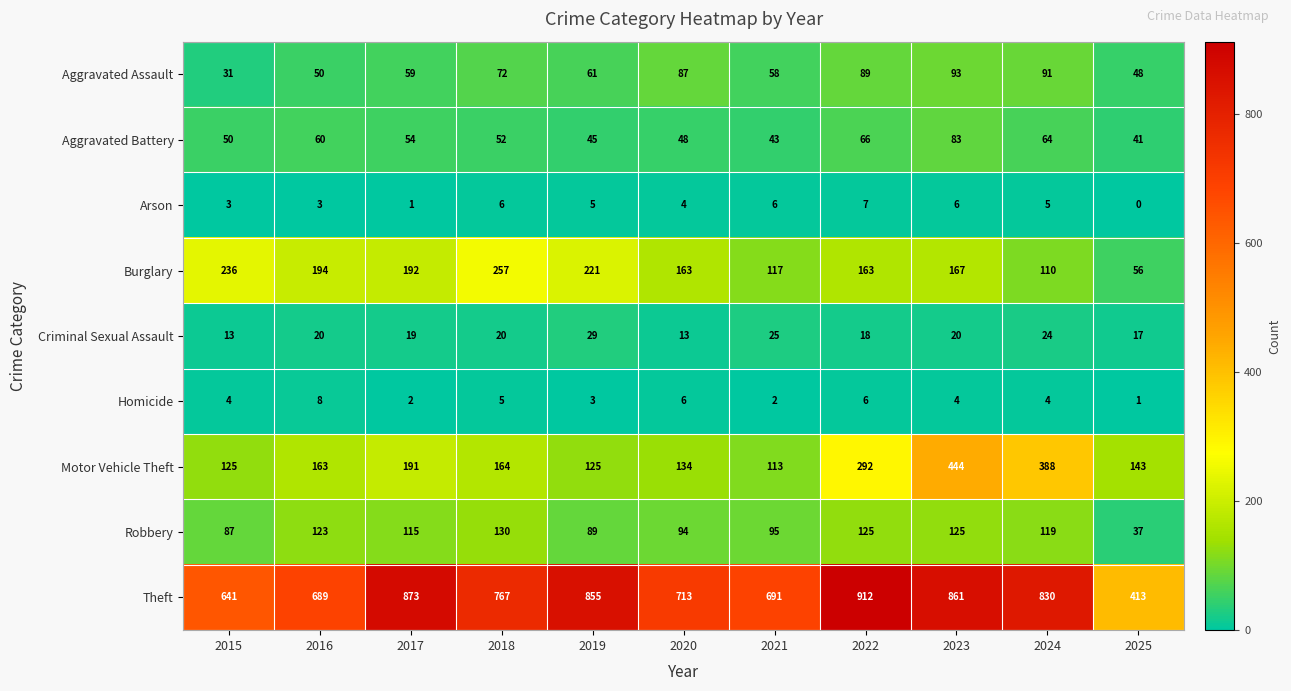

Is it true that Homicide equals 3 at 2019?

True